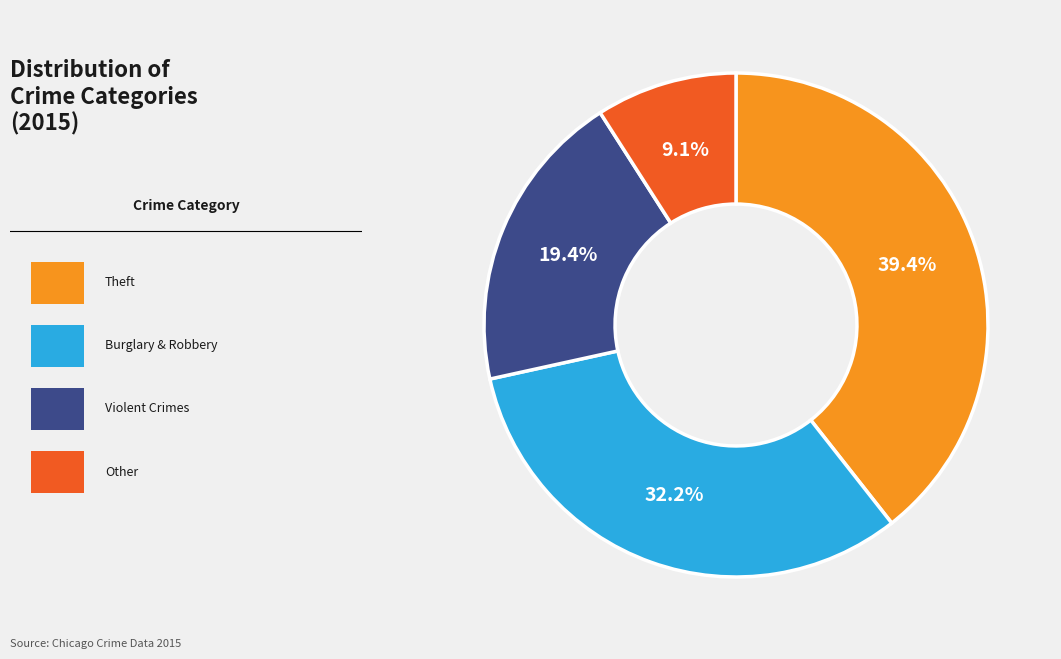

To the nearest percent, what is the difference between the largest and smallest slice percentages?

30%